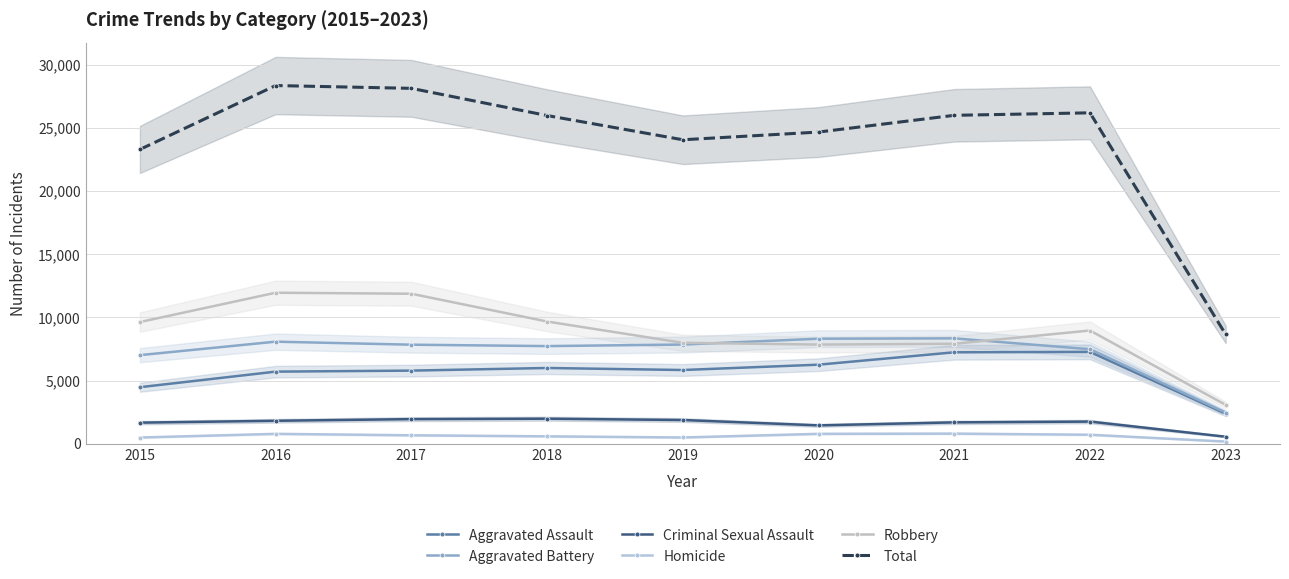

What is the difference between the Homicide values at 2016 and 2023?

613